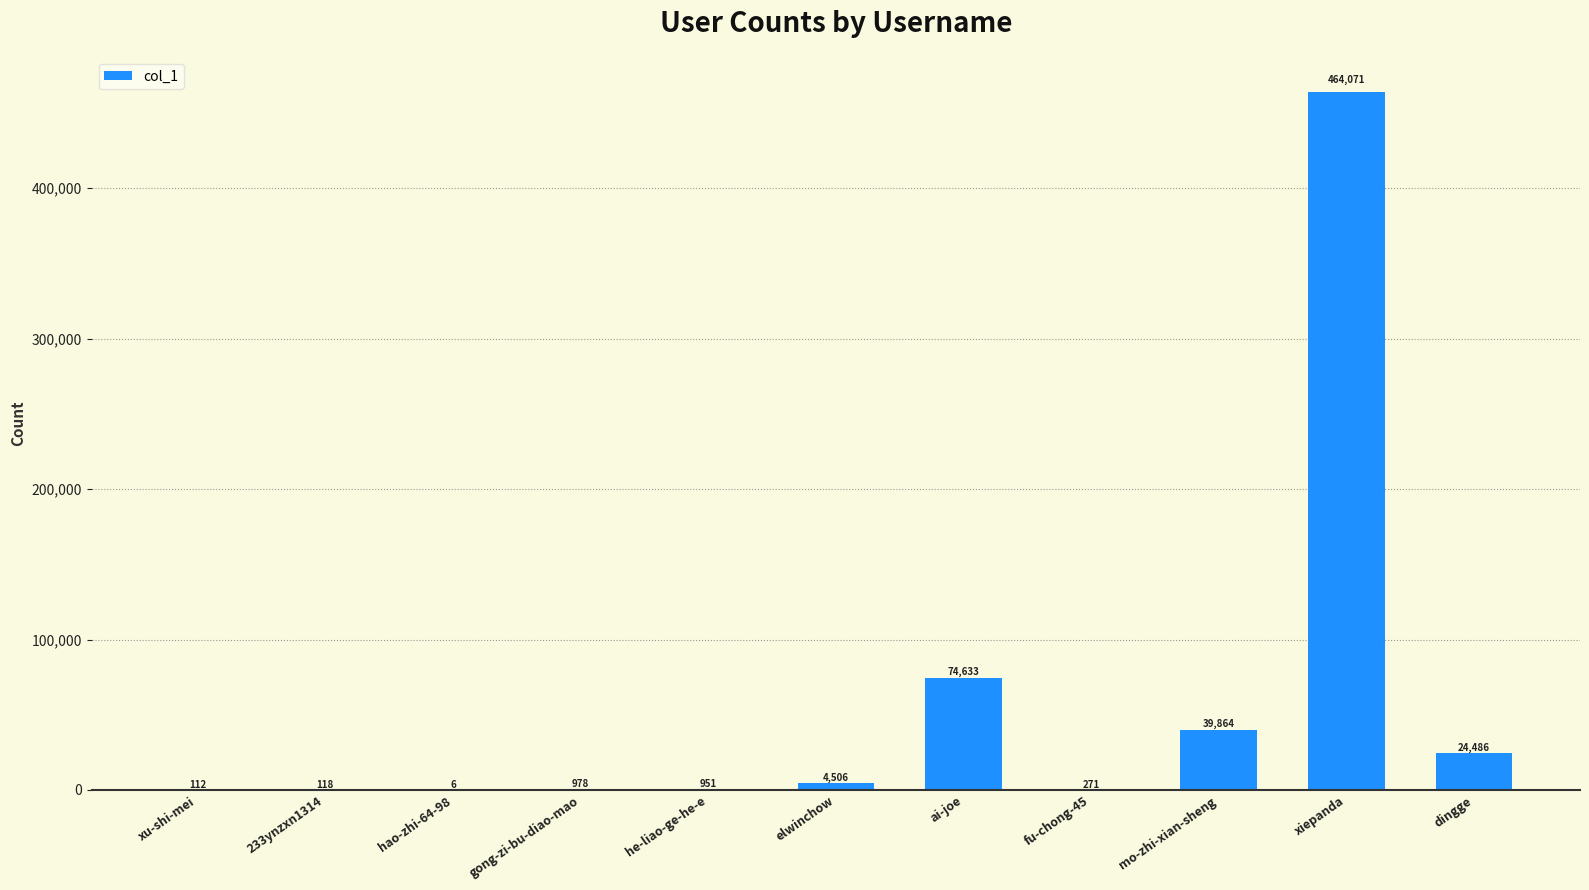

What is the difference between the values at xiepanda and dingge?

439585